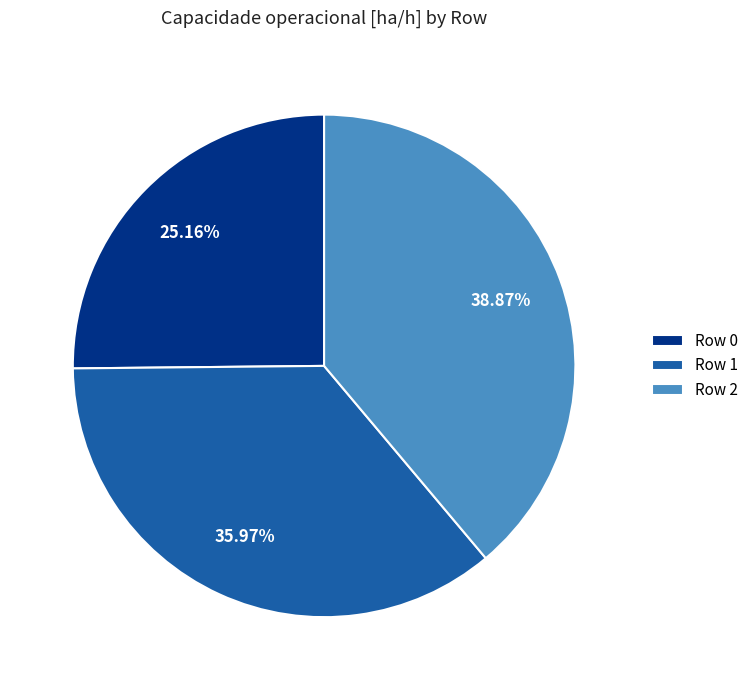

Does any single category account for the majority?

No